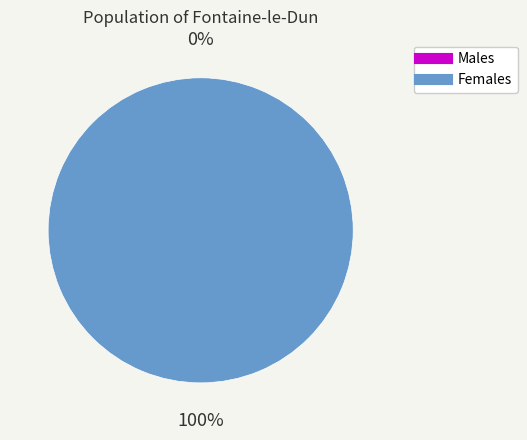

How many segments does this pie chart have?

2